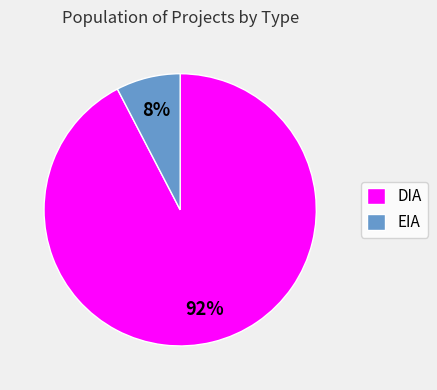

Do DIA and EIA together represent more than half of the pie?

Yes